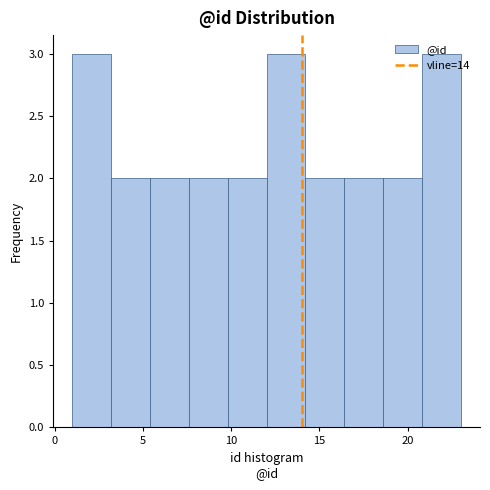

Reading left to right, transcribe this chart: for each bar, give the range it covers on the x-axis and its height. Neither the bar edges nor the heights are printed on the chart, so give them approximately, as read against the axes.

1.0 to 3.2: 3
3.2 to 5.4: 2
5.4 to 7.6: 2
7.6 to 9.8: 2
9.8 to 12.0: 2
12.0 to 14.2: 3
14.2 to 16.4: 2
16.4 to 18.6: 2
18.6 to 20.8: 2
20.8 to 23.0: 3